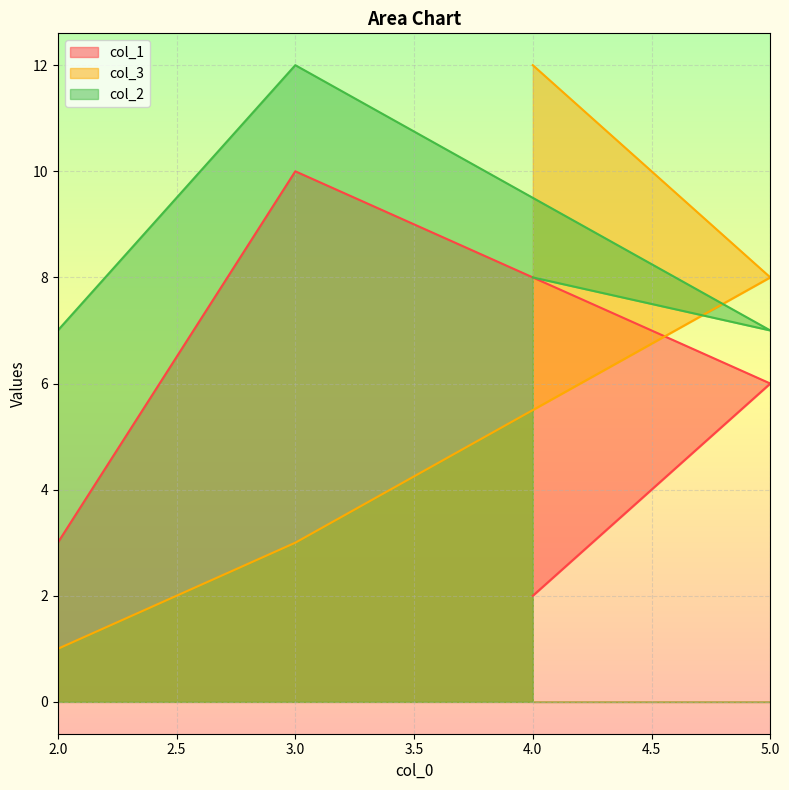

Is it true that col_1 equals 3 at 5?

False